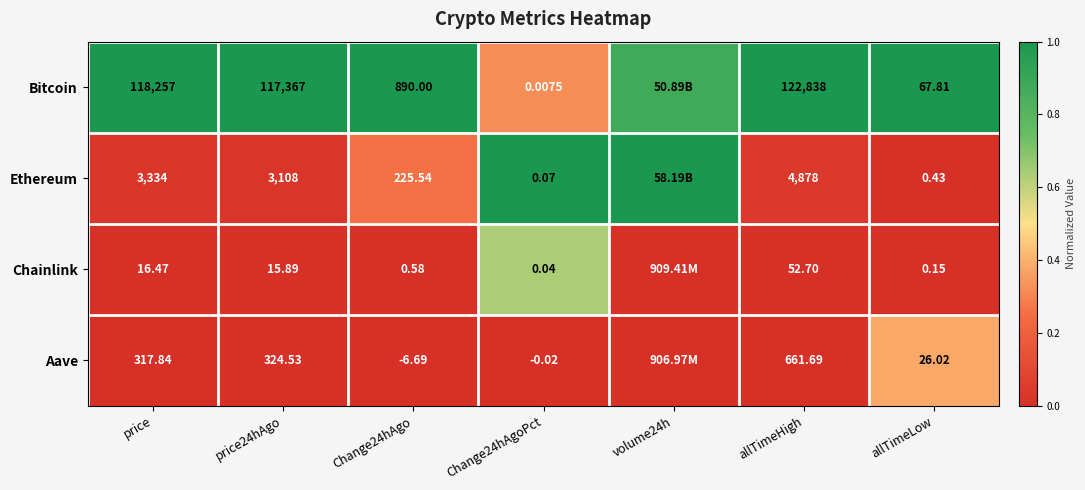

Is it true that Aave equals 0.2 at allTimeLow?

False